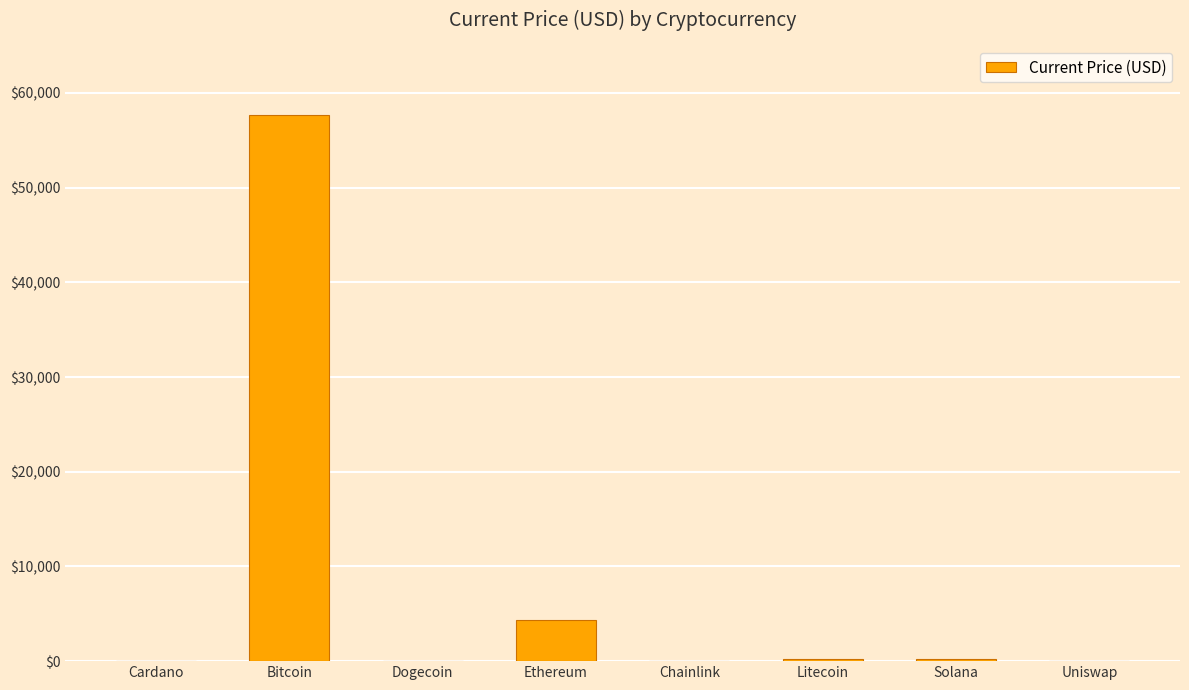

What is the difference between the values at Chainlink and Uniswap?

5.5